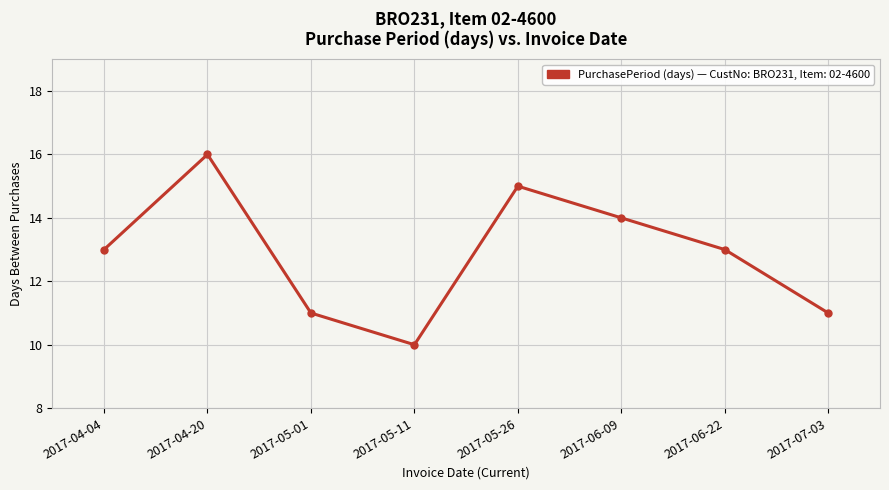

Which label corresponds to the smallest value in the chart?

2017-05-11